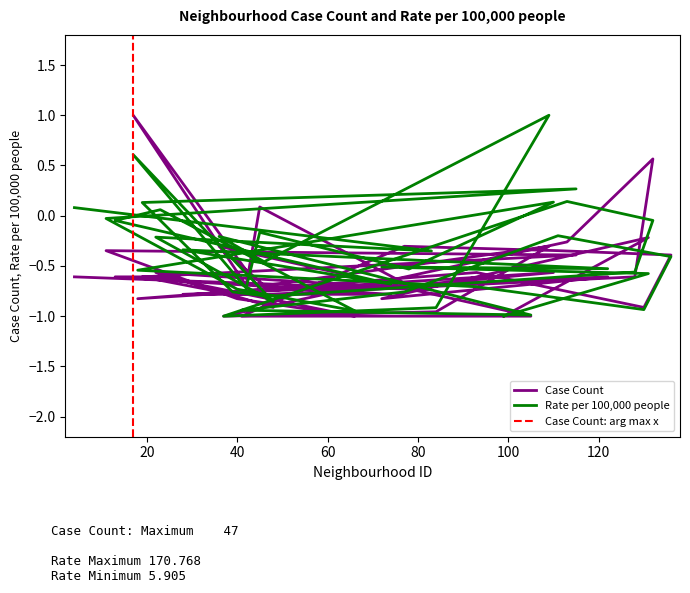

Which series has the largest range (max minus min)?

Case Count